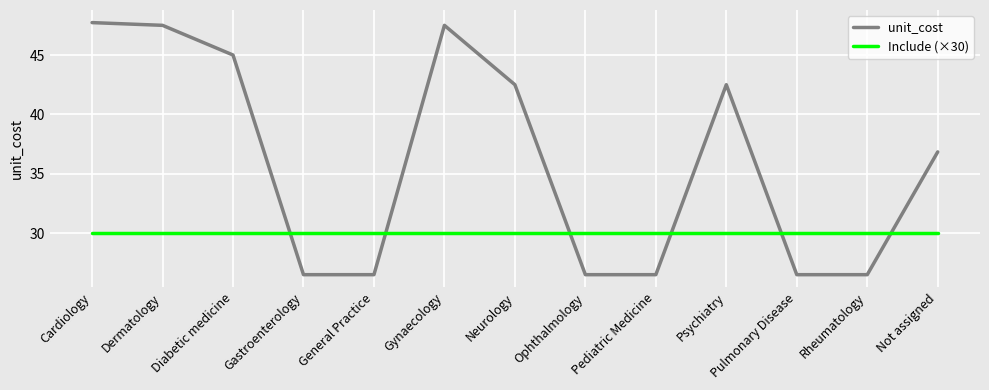

What is the spread (max minus min) of values at Pediatric Medicine?

3.5